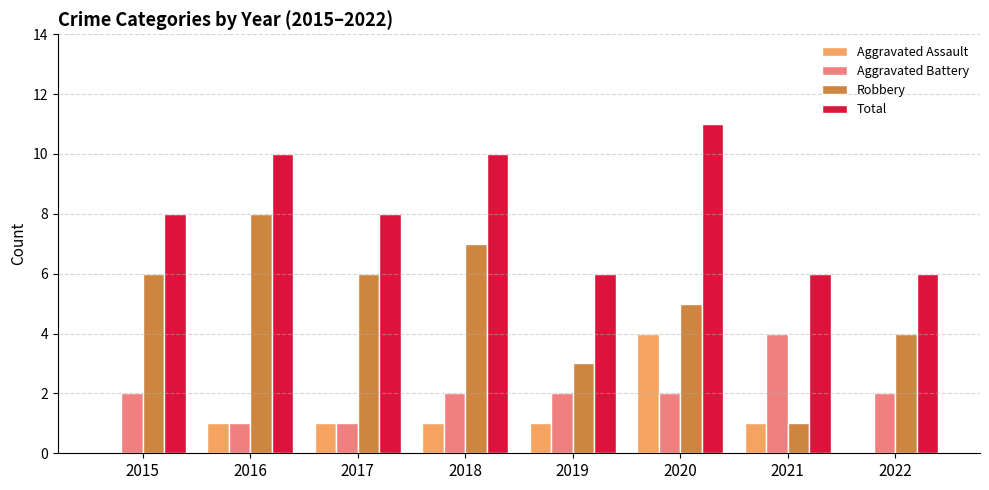

The Aggravated Battery series shows 0 at 2016. True or false?

False